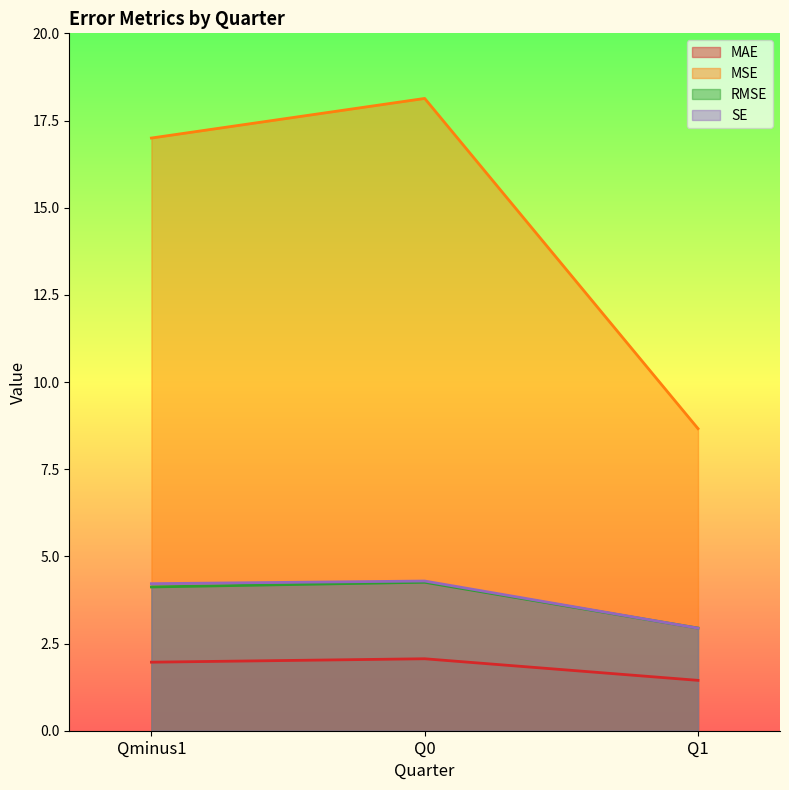

At which label does MSE first exceed 16?

Qminus1